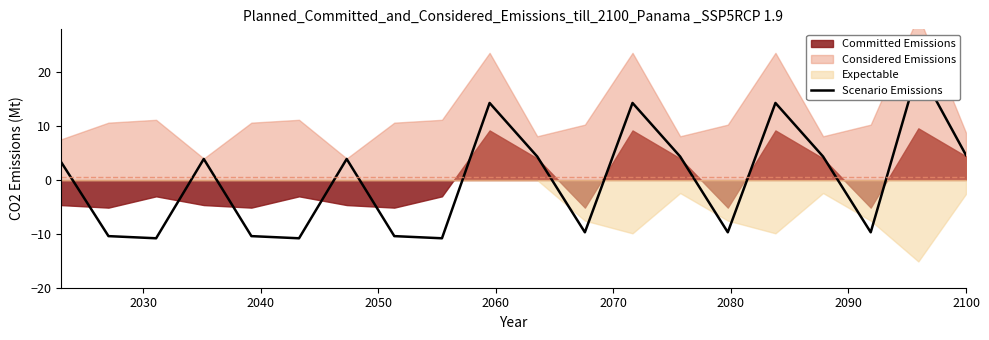

Does the chart have visible grid lines?

No